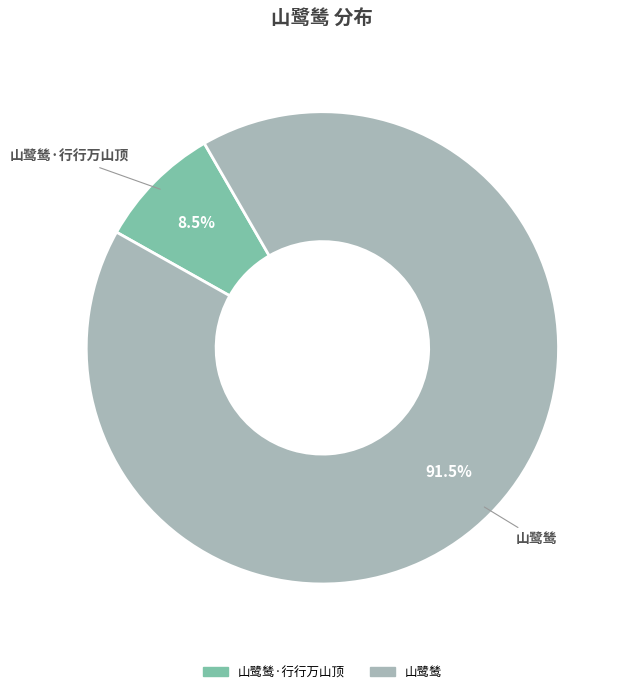

Is there any slice that represents more than half of the pie?

Yes